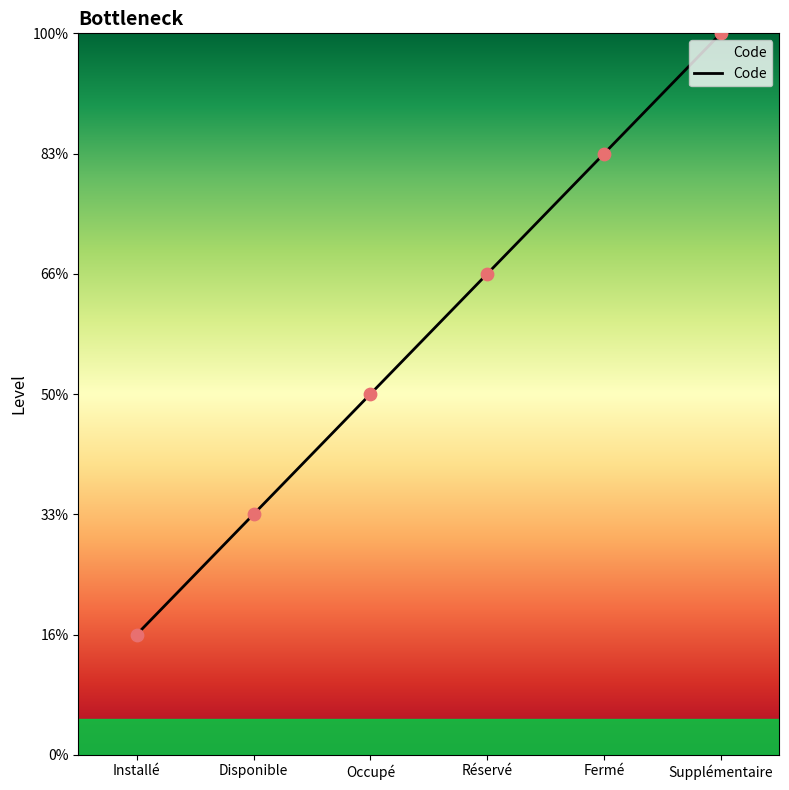

What is the ratio of the value at Supplémentaire to the value at Réservé?

1.5